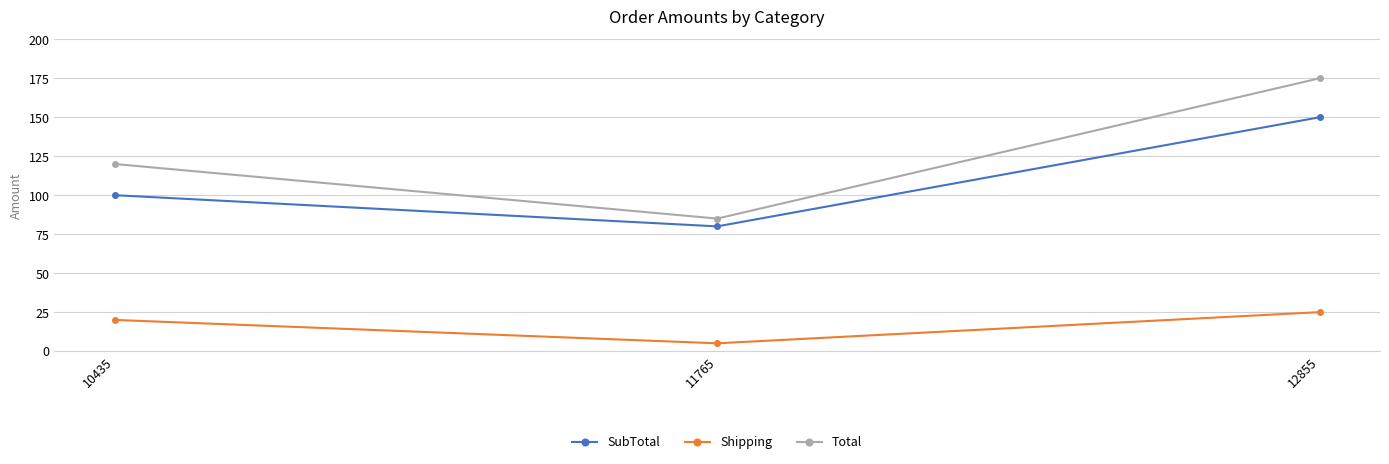

What are all the series names shown in the legend?

SubTotal, Shipping, Total